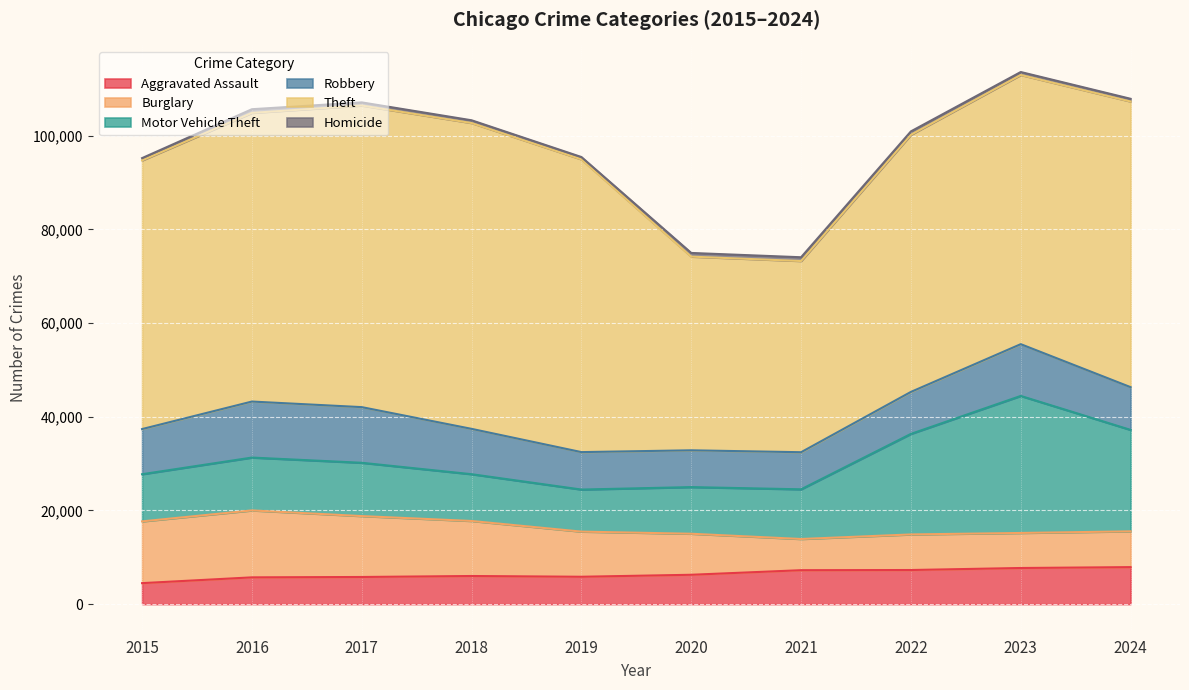

How many data points in Homicide are above 672?

4